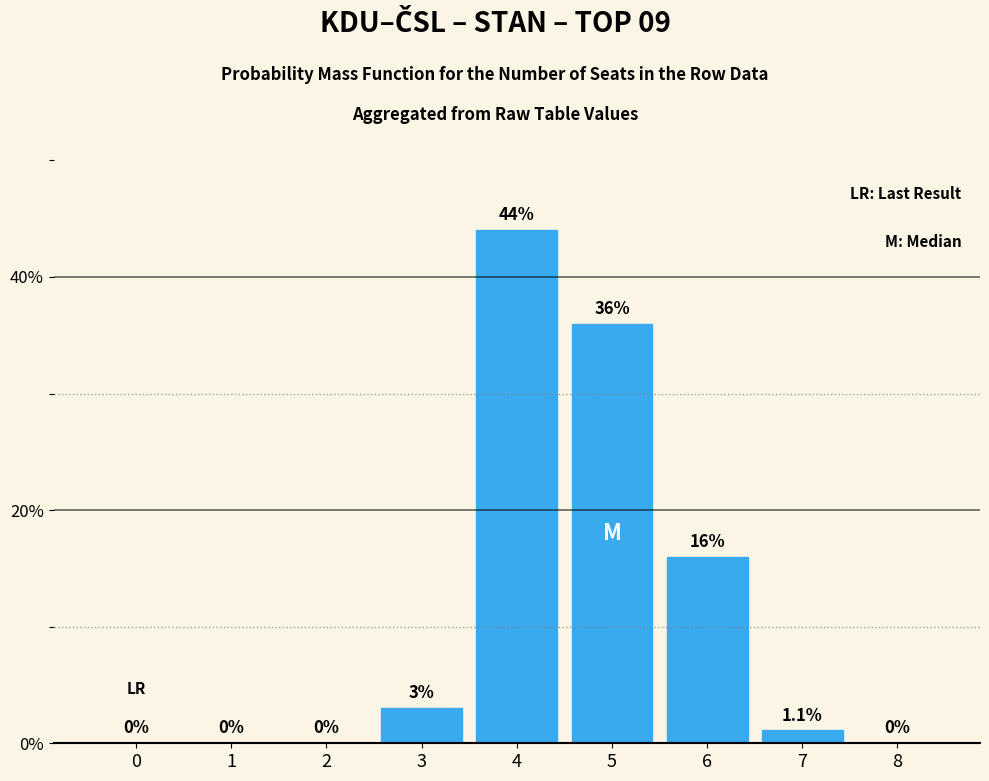

Are the bars horizontal?

No